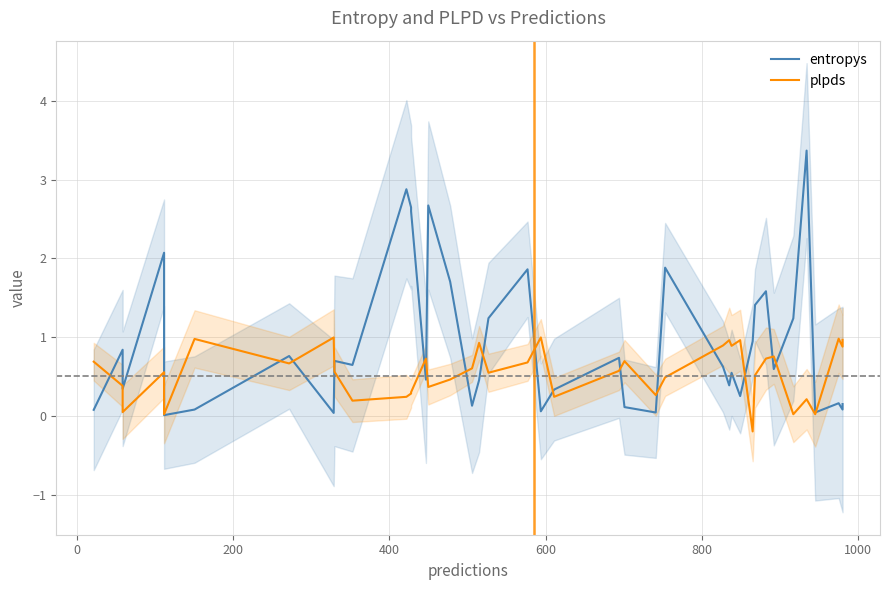

Rank the series by their maximum value, from highest to lowest.

entropys, plpds